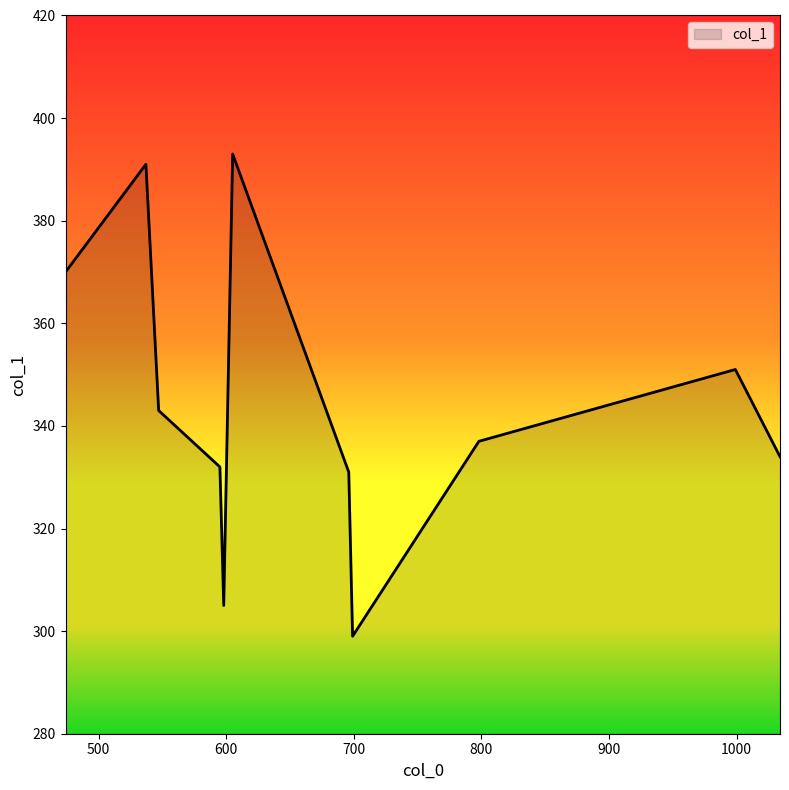

What is the difference between the maximum and minimum values?

94